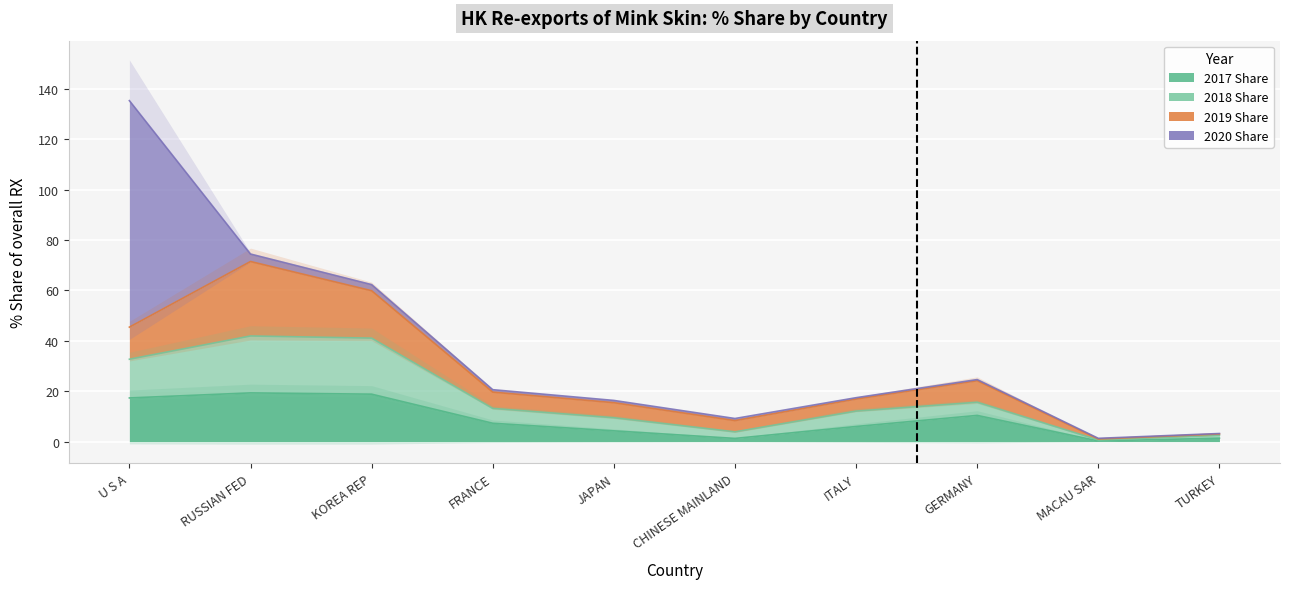

How many lines are shown in the chart?

2